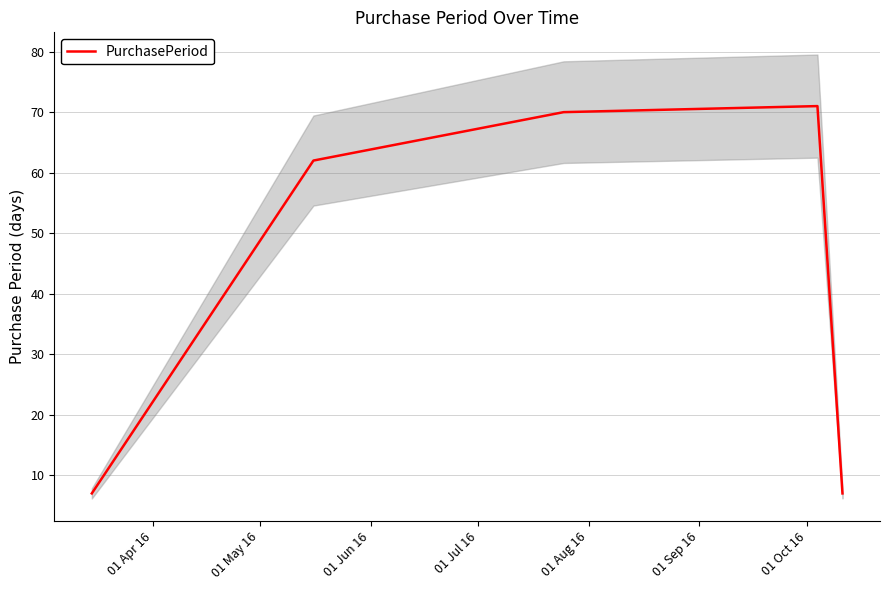

What is the minimum value for PurchasePeriod?

7